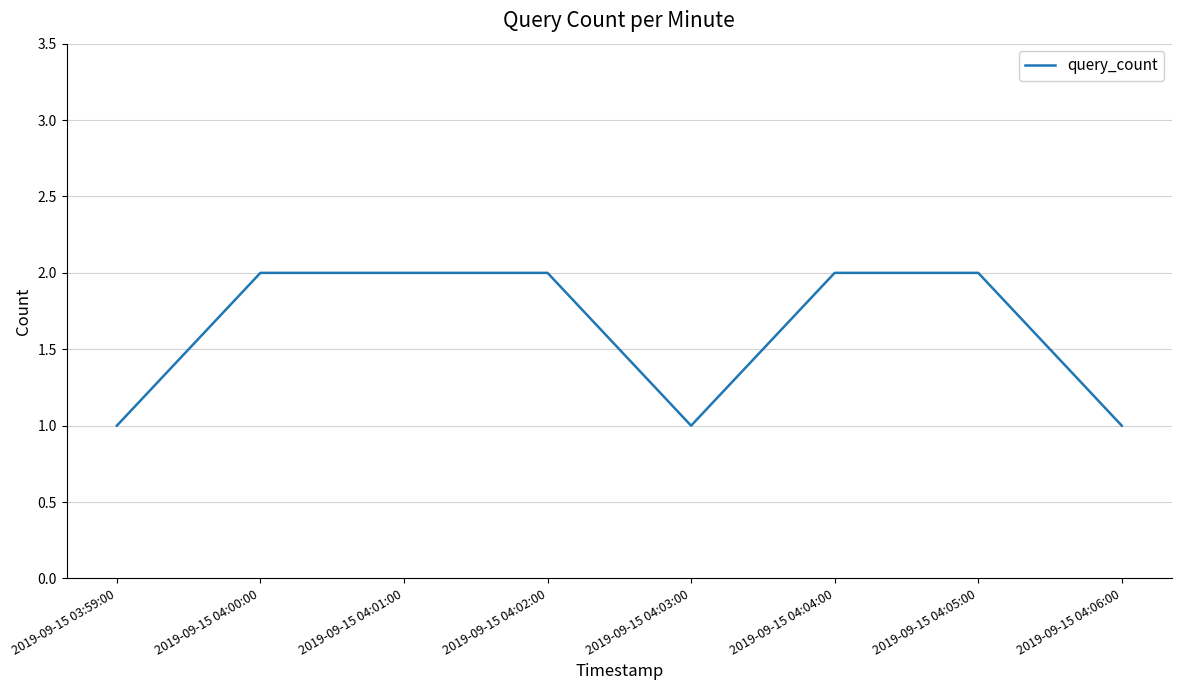

True or false: the data shows 2 at 2019-09-15 04:06:00.

False